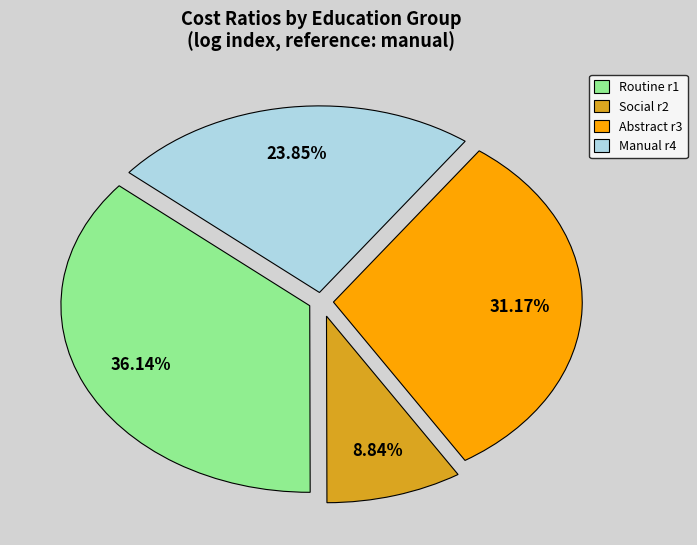

Rank the categories by value from highest to lowest.

Routine r1, Abstract r3, Manual r4, Social r2